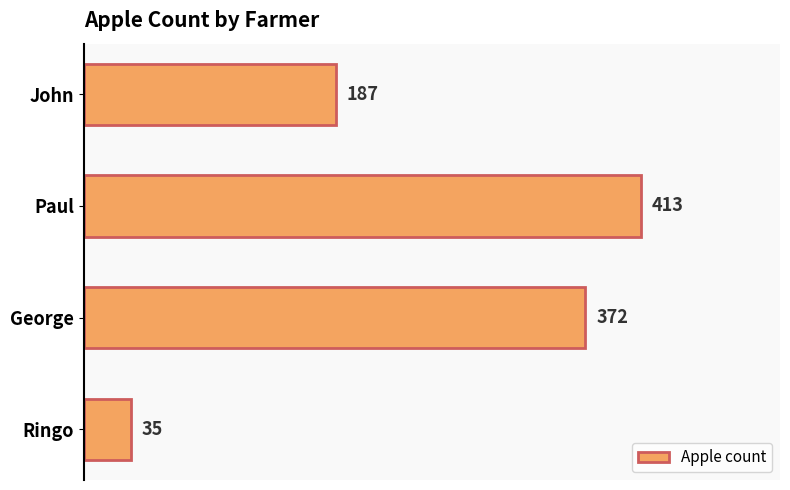

Count the values in the range 187 to 413.

3